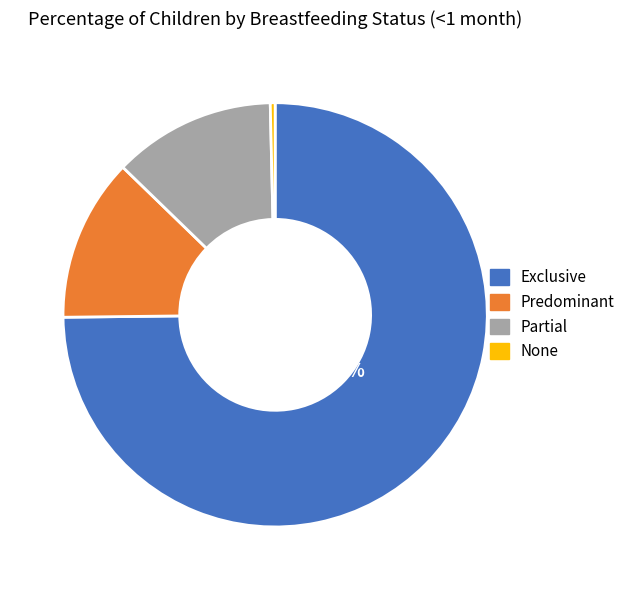

Combined, do Predominant and Partial account for over 50%?

No